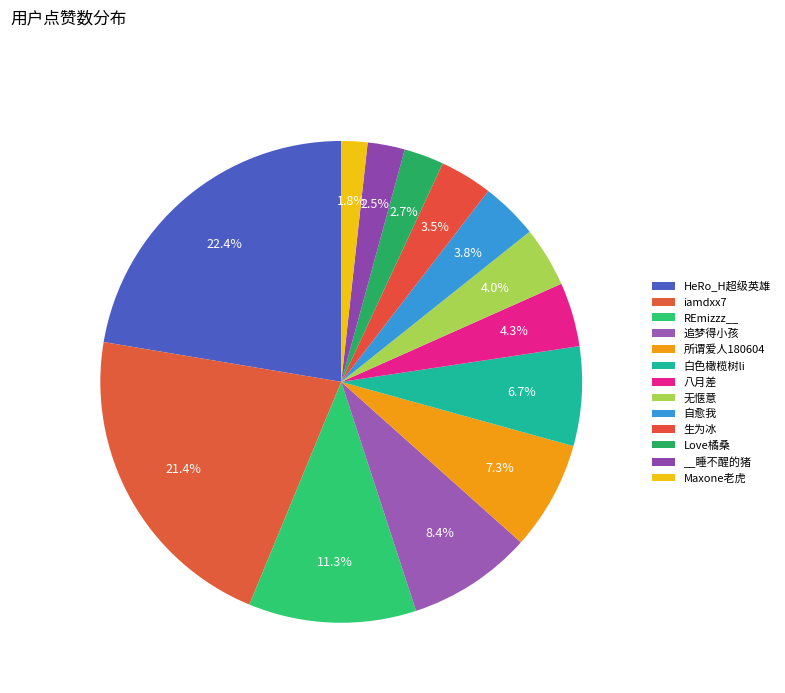

To the nearest percent, what is the difference between the 追梦得小孩 and Maxone老虎 slice percentages?

7%